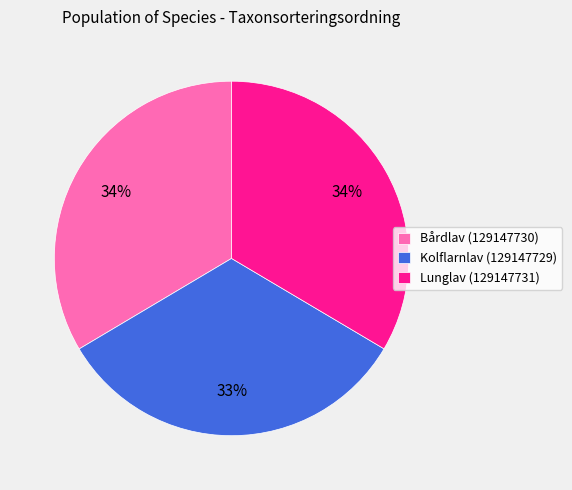

How many segments does this pie chart have?

3